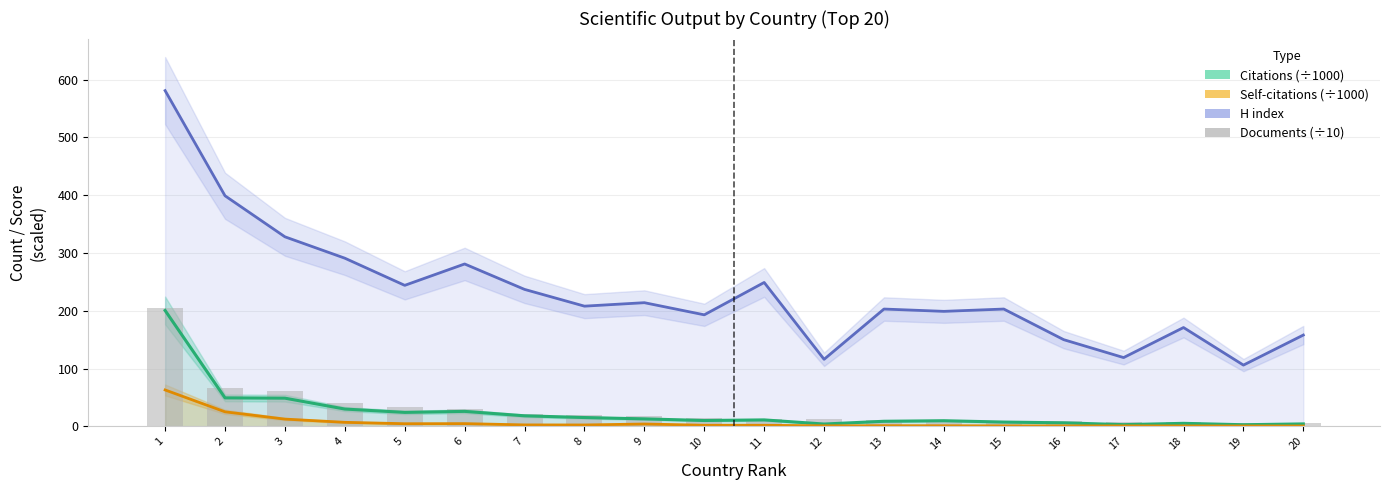

How many values in the Citations (÷1000) series exceed 11?

10